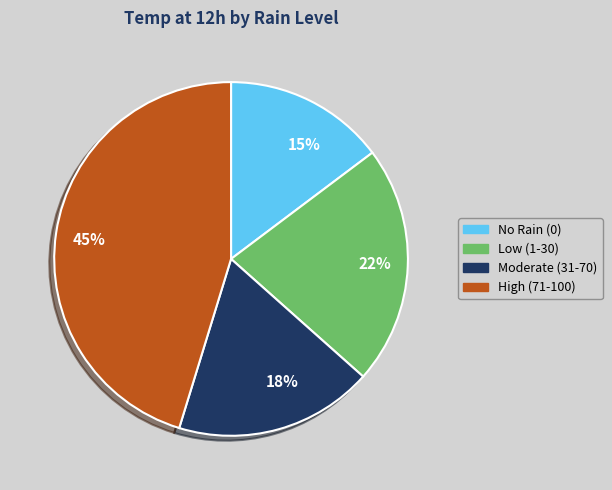

What percentage is the Moderate (31-70) slice, to the nearest percent?

18%